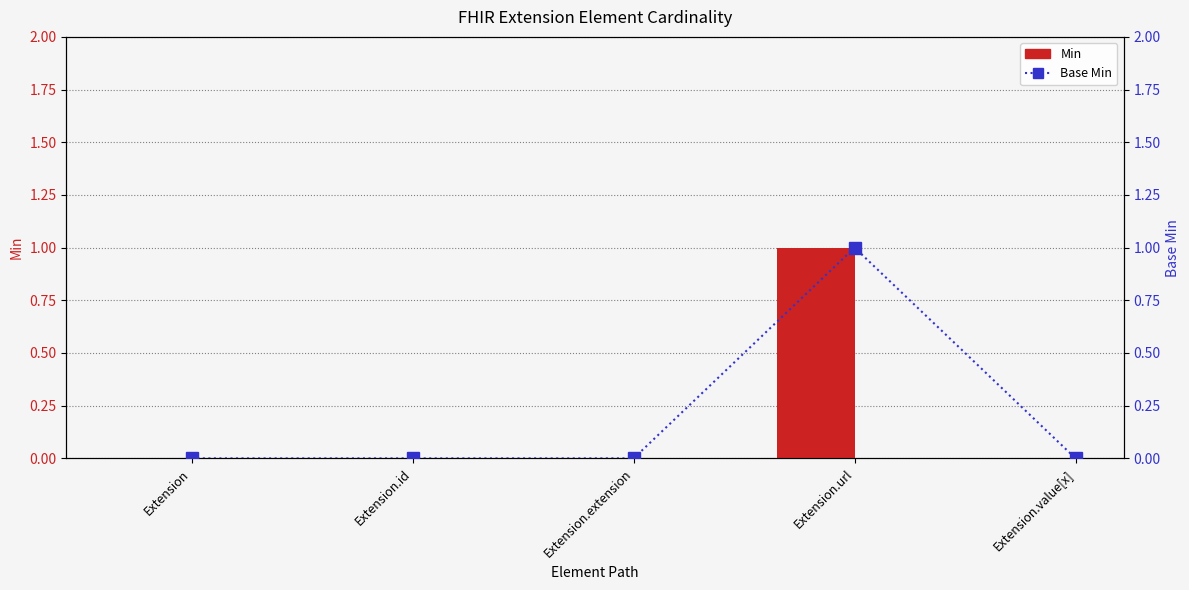

Where is Base Min nearest to the value 0?

Extension